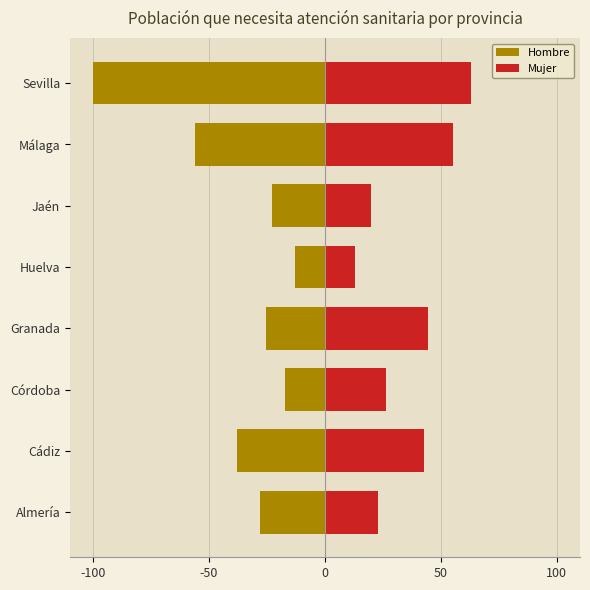

Between Granada and Málaga, which series saw the biggest shift?

Hombre